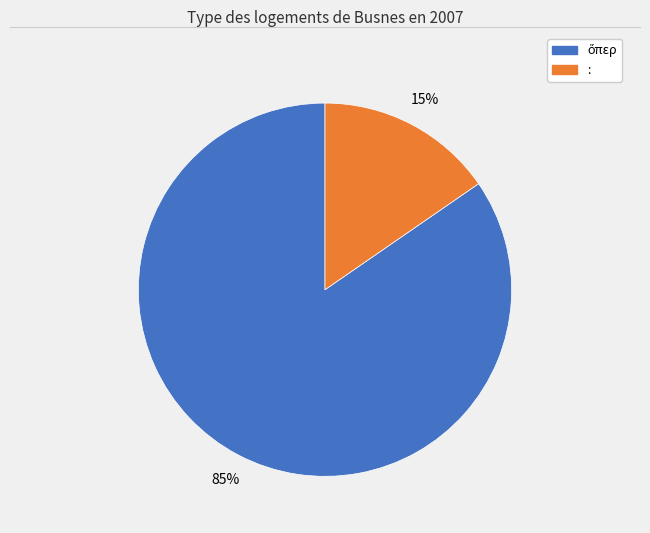

To the nearest percent, what is the average slice percentage?

50%